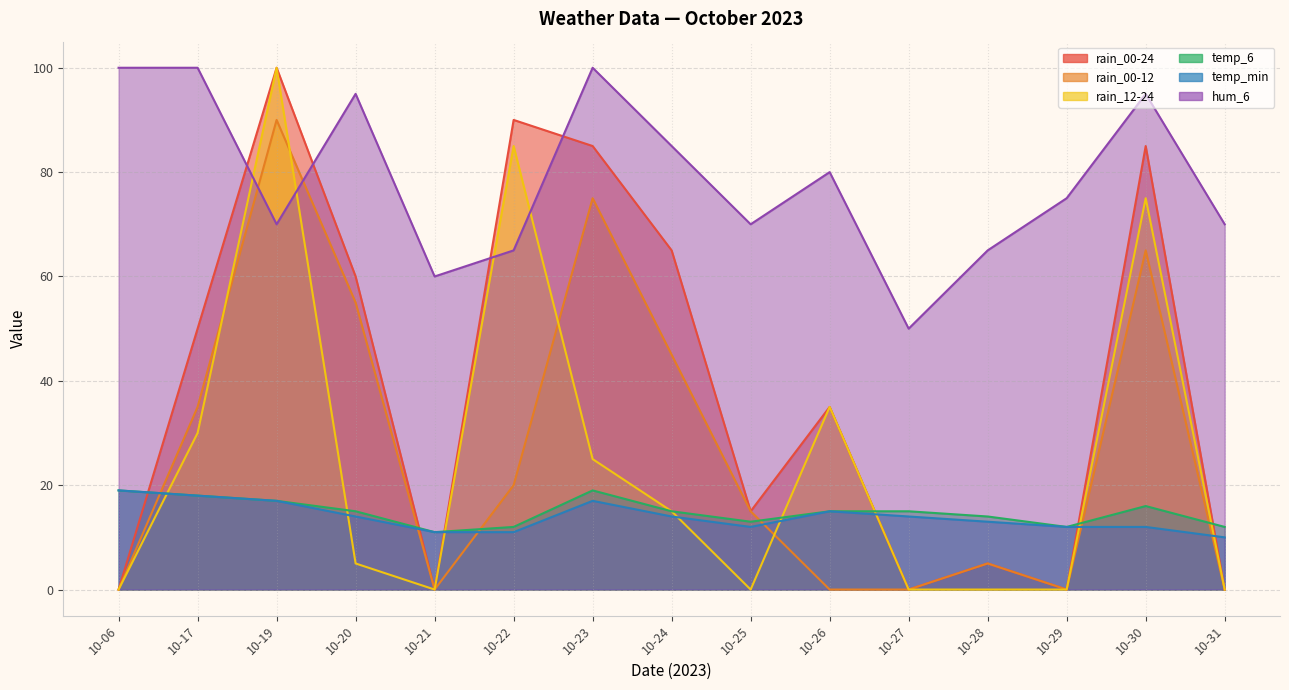

True or false: hum_6 and temp_min intersect in this chart.

False